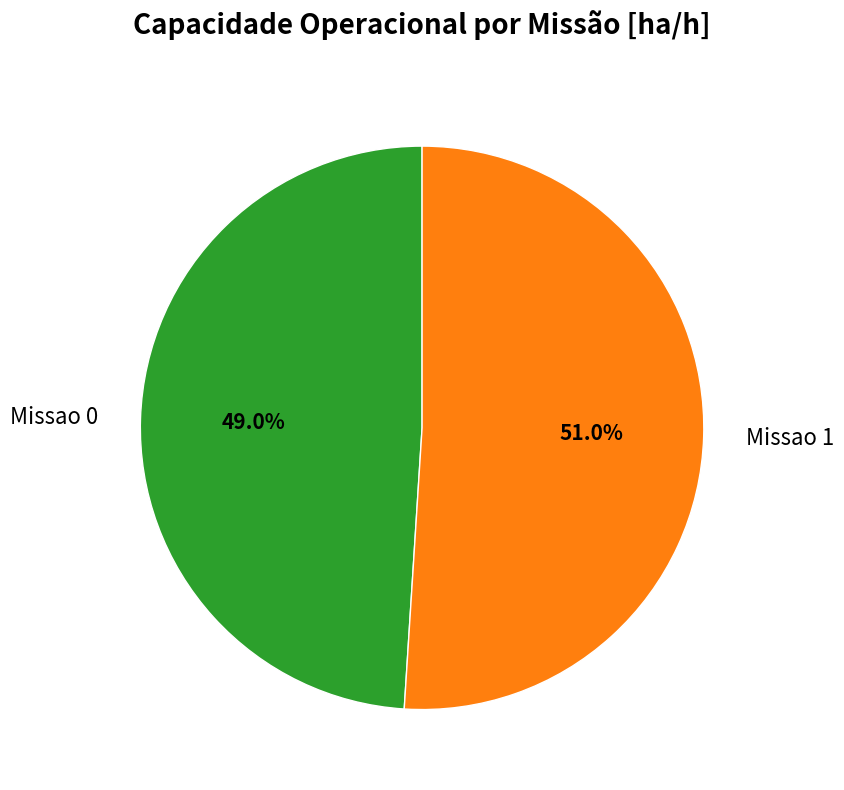

What percentage is the Missao 0 slice, to the nearest percent?

49%